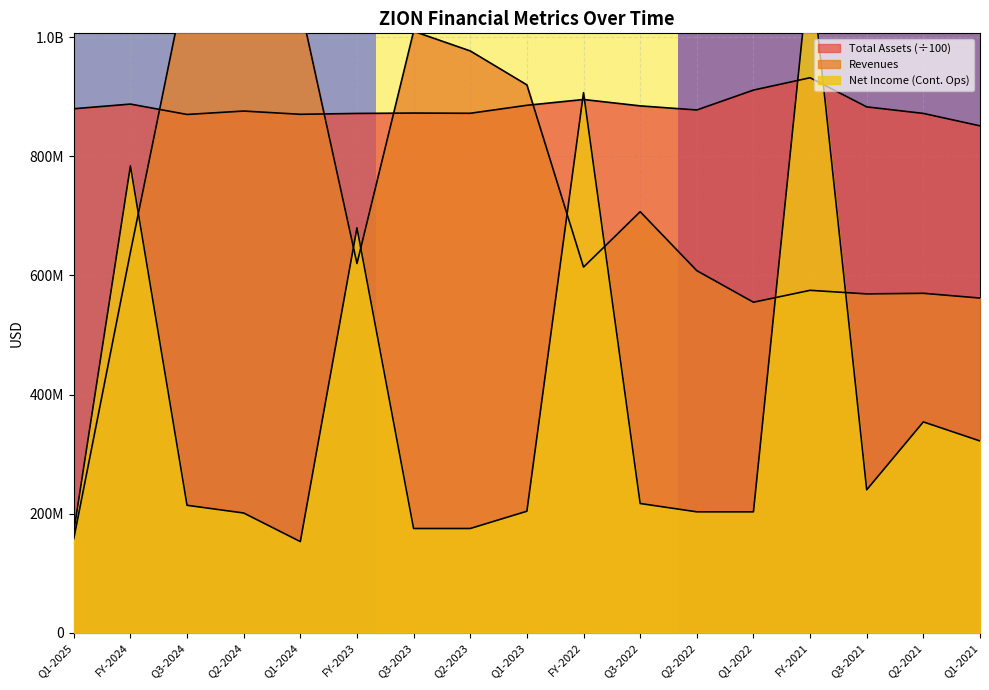

In Revenues, how many points are higher than both neighbors (excluding endpoints)?

5